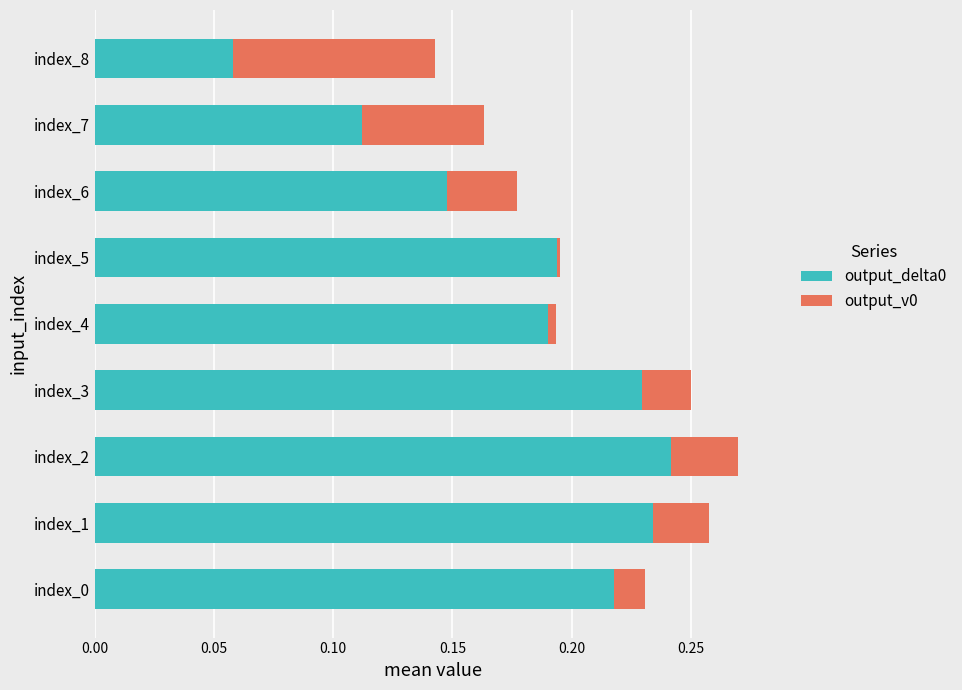

Which category has the highest value in the output_delta0 series?

index_2